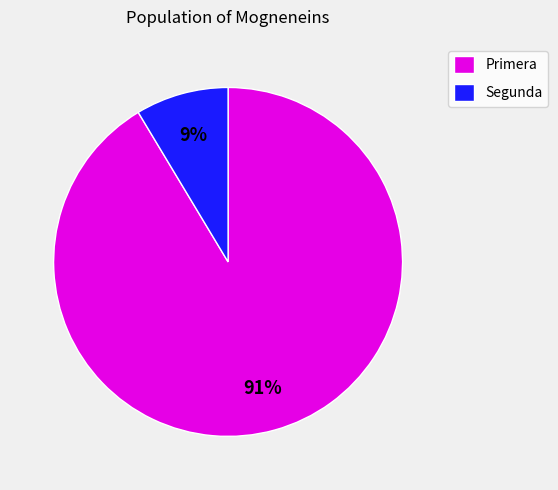

What is the largest slice in the pie chart?

Primera